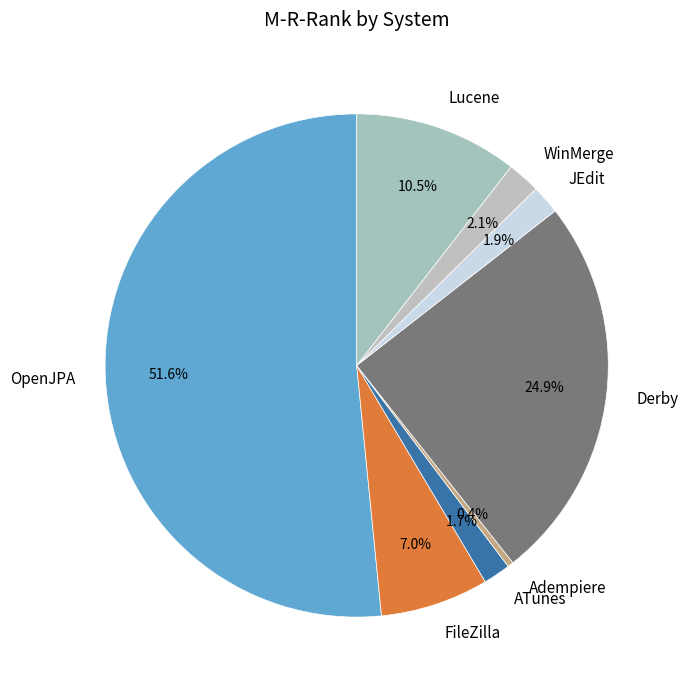

Is there any slice that represents more than half of the pie?

Yes